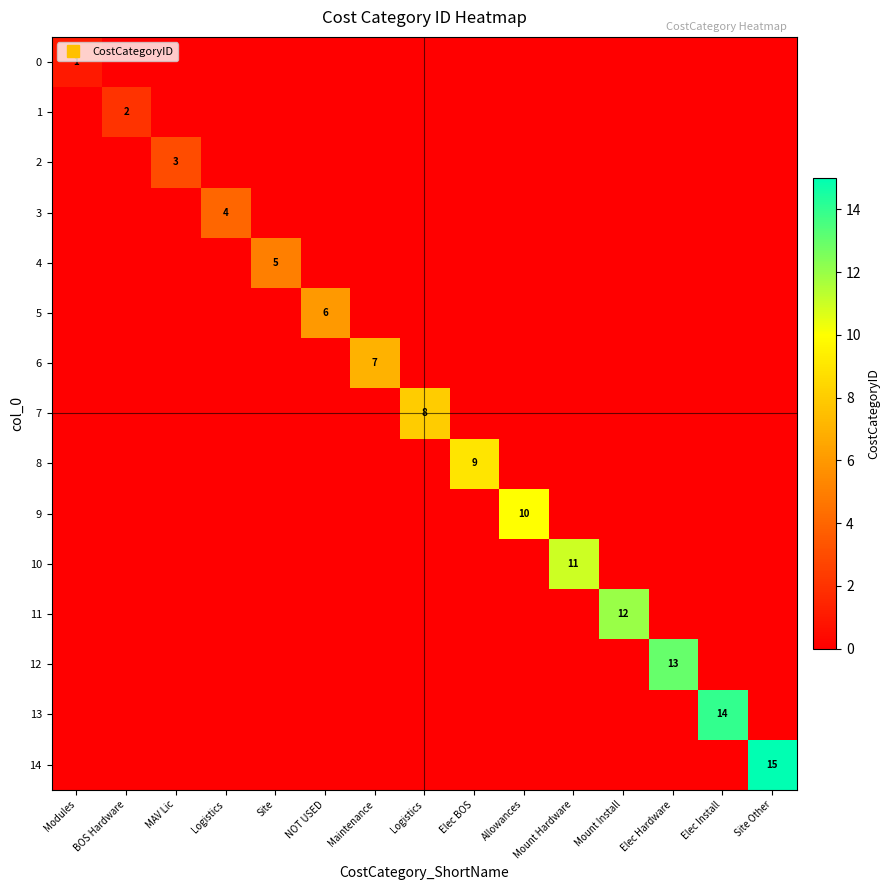

Where is 4 nearest to the value 2?

Modules